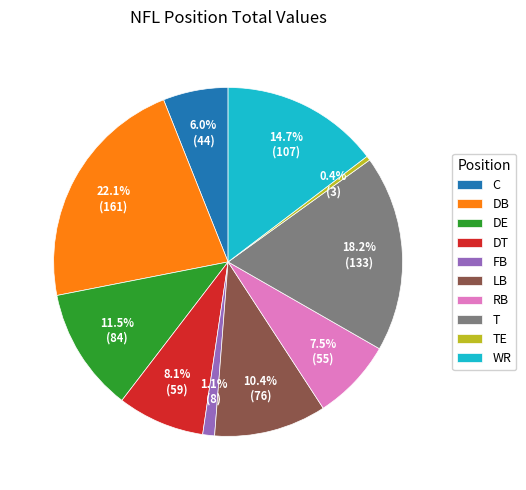

How many segments does this pie chart have?

10